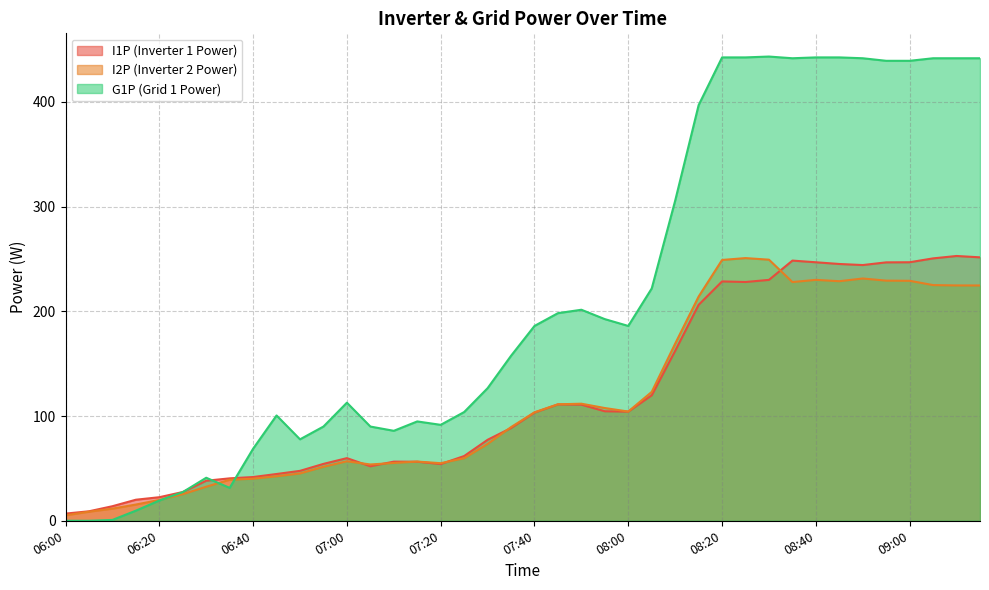

What position from the right is 06:40?

32